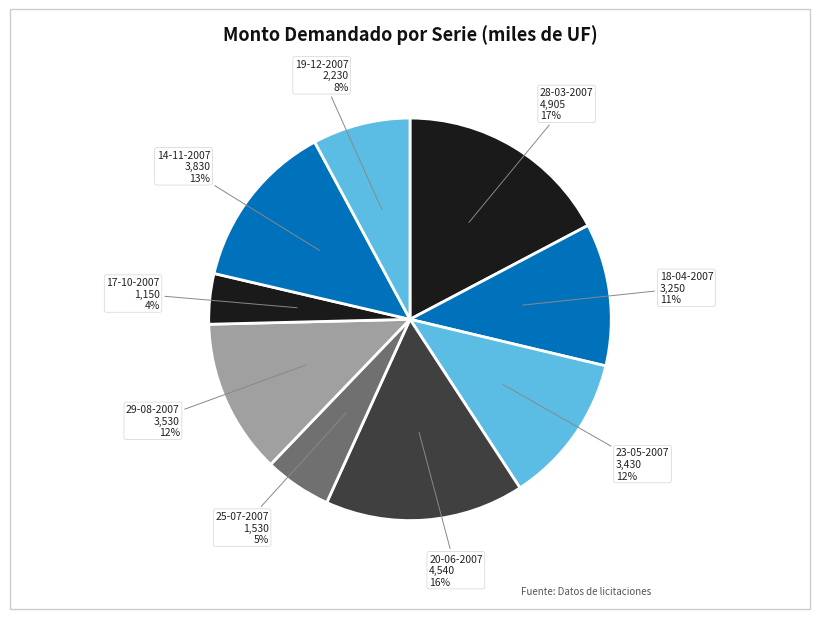

True or false: 19-12-2007 accounts for 1% of the total.

False